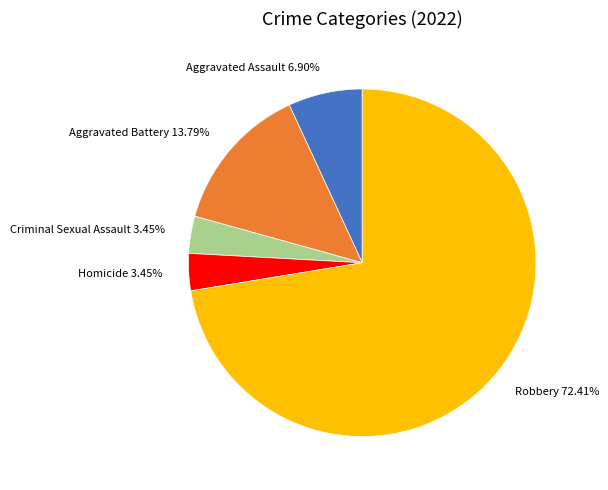

Which category has the biggest portion of the pie?

Robbery